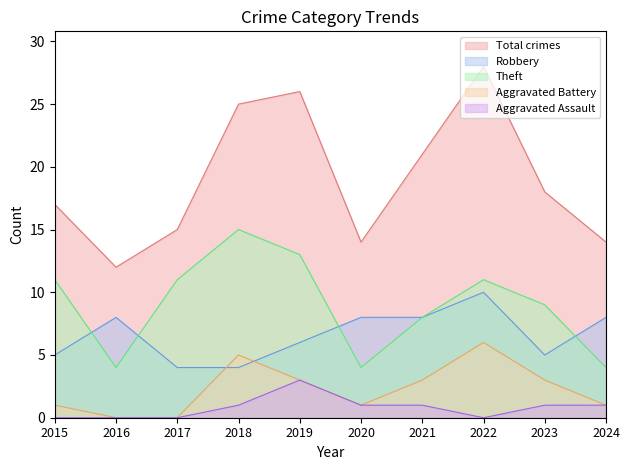

What are all the series names shown in the legend?

Total crimes, Robbery, Theft, Aggravated Battery, Aggravated Assault